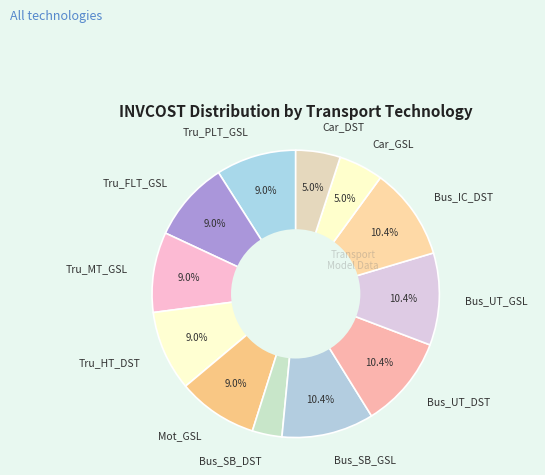

Combined, do Tru_FLT_GSL and Tru_PLT_GSL account for over 50%?

No